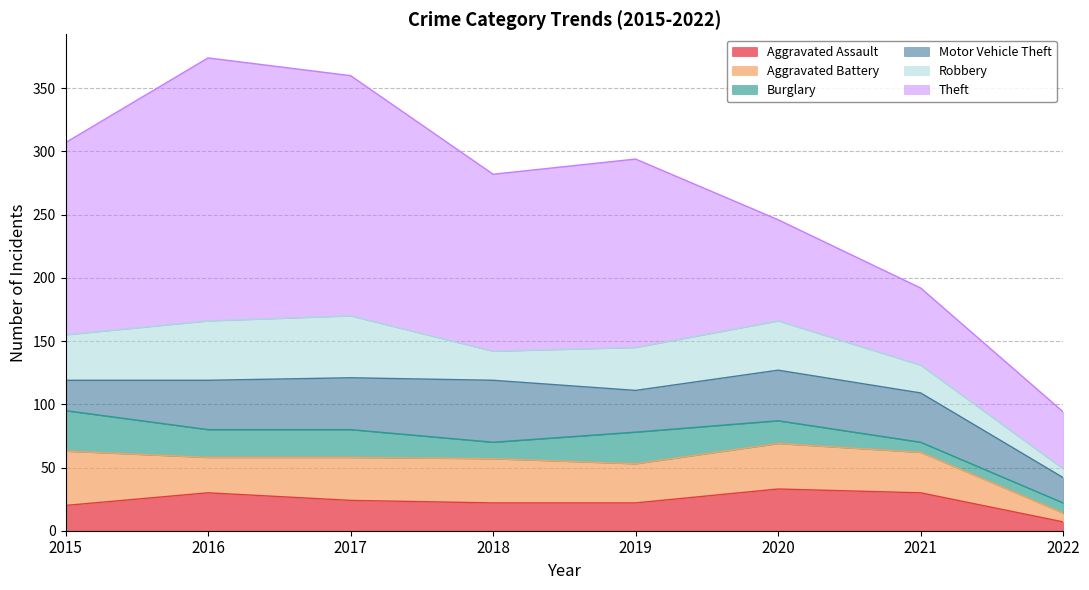

Where is the first local maximum for Theft?

2016